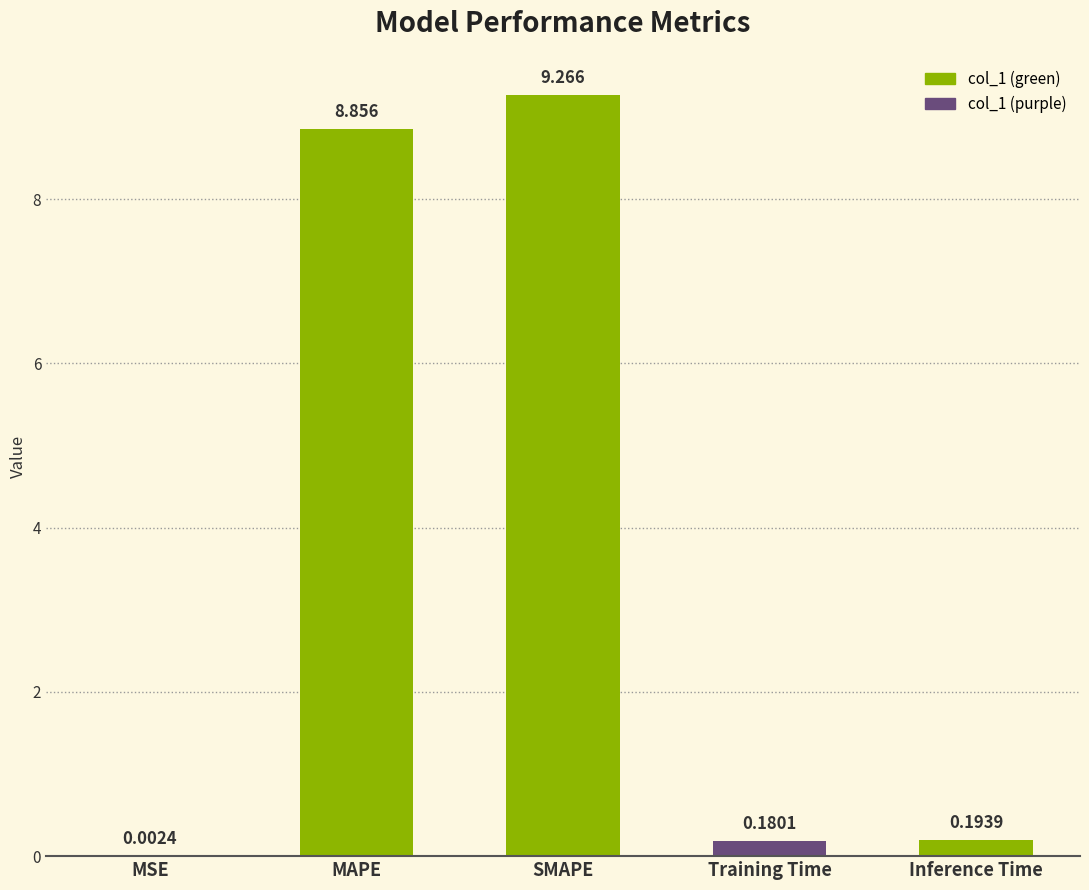

What is the average value?

3.7